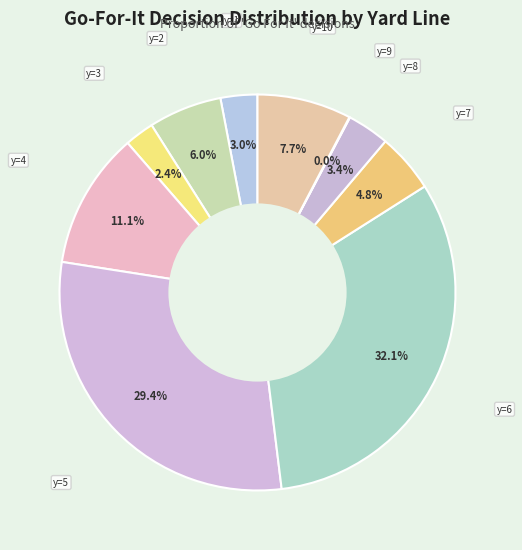

To the nearest percent, what is the difference between the largest and smallest slice percentages?

32%